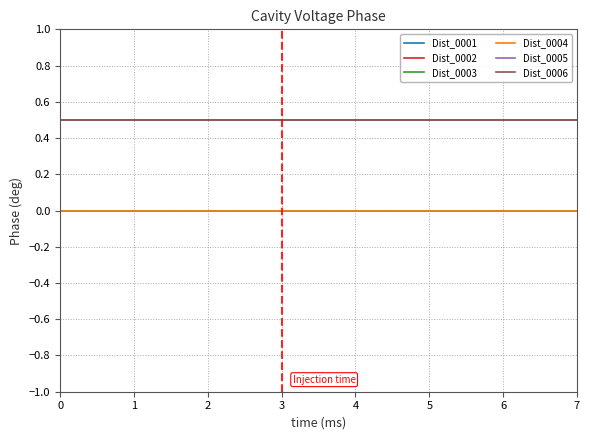

Does the chart display data point markers on the line(s)?

No